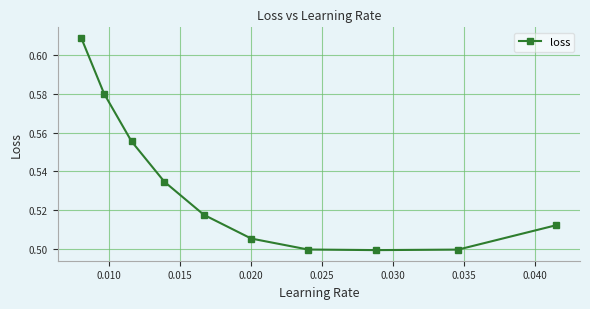

True or false: there are more than 1 points higher than both neighbors.

False